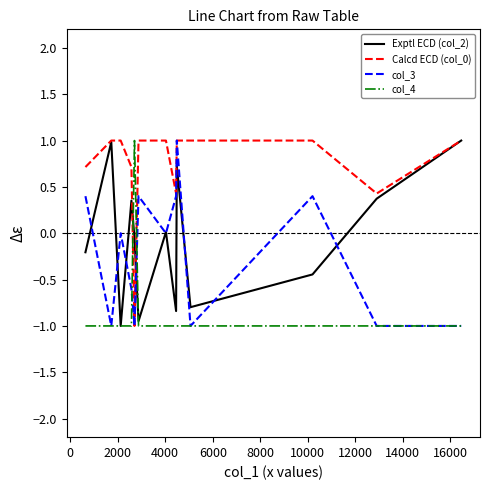

True or false: col_4 and Calcd ECD (col_0) intersect in this chart.

True